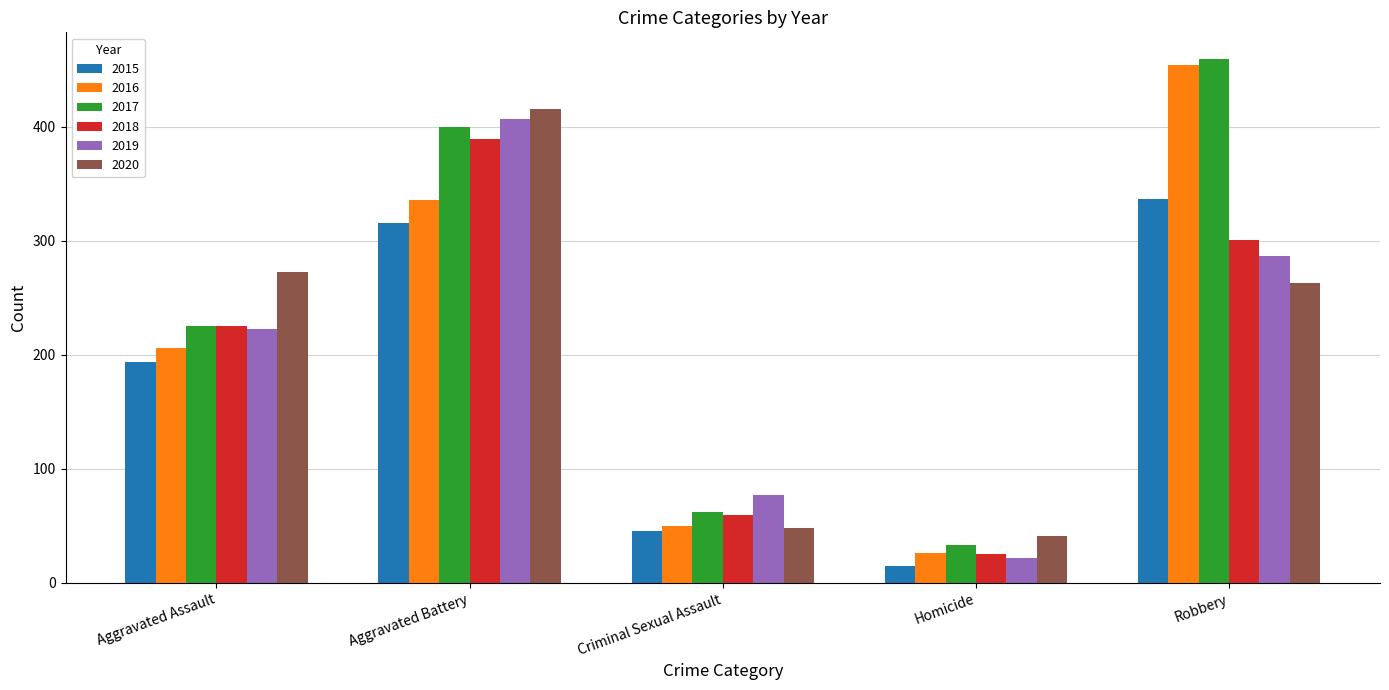

Is the value of 2018 at Homicide greater than the value of 2020 at Robbery?

No